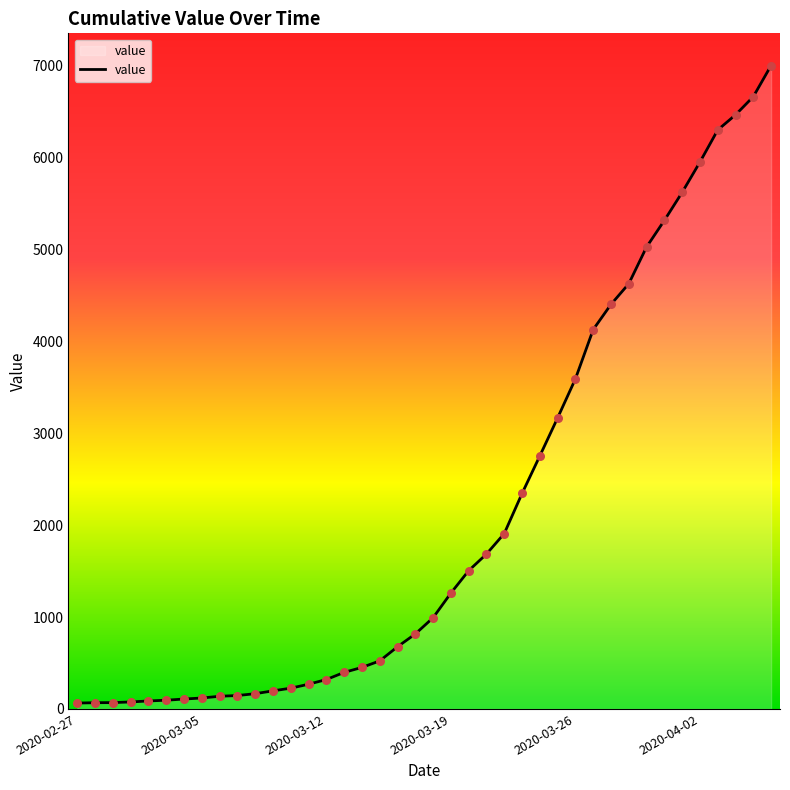

What is the maximum value shown in the chart?

7003